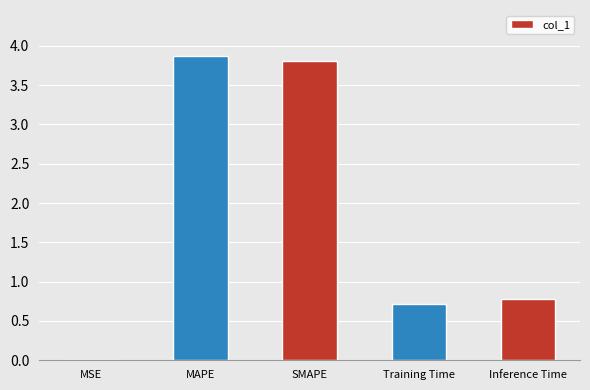

What is the greatest value displayed?

3.9